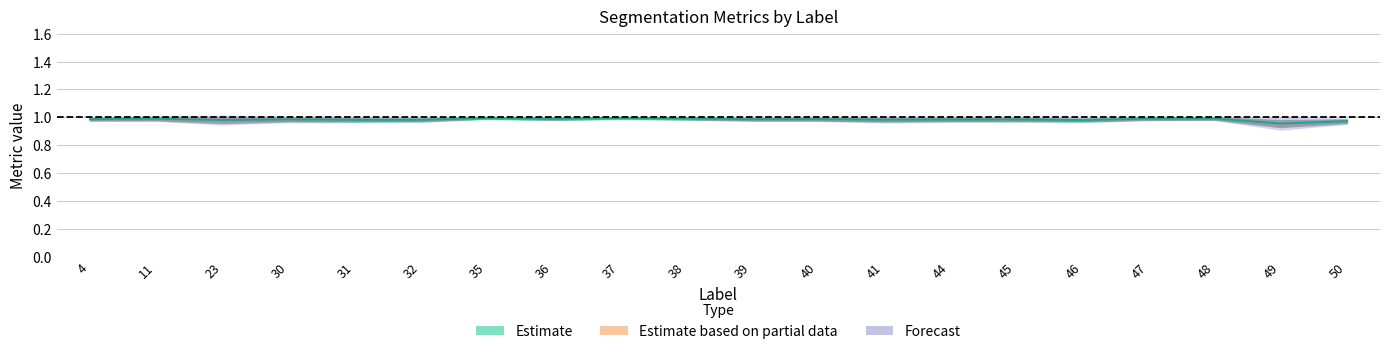

True or false: the data has more than 0 interior local peaks.

True